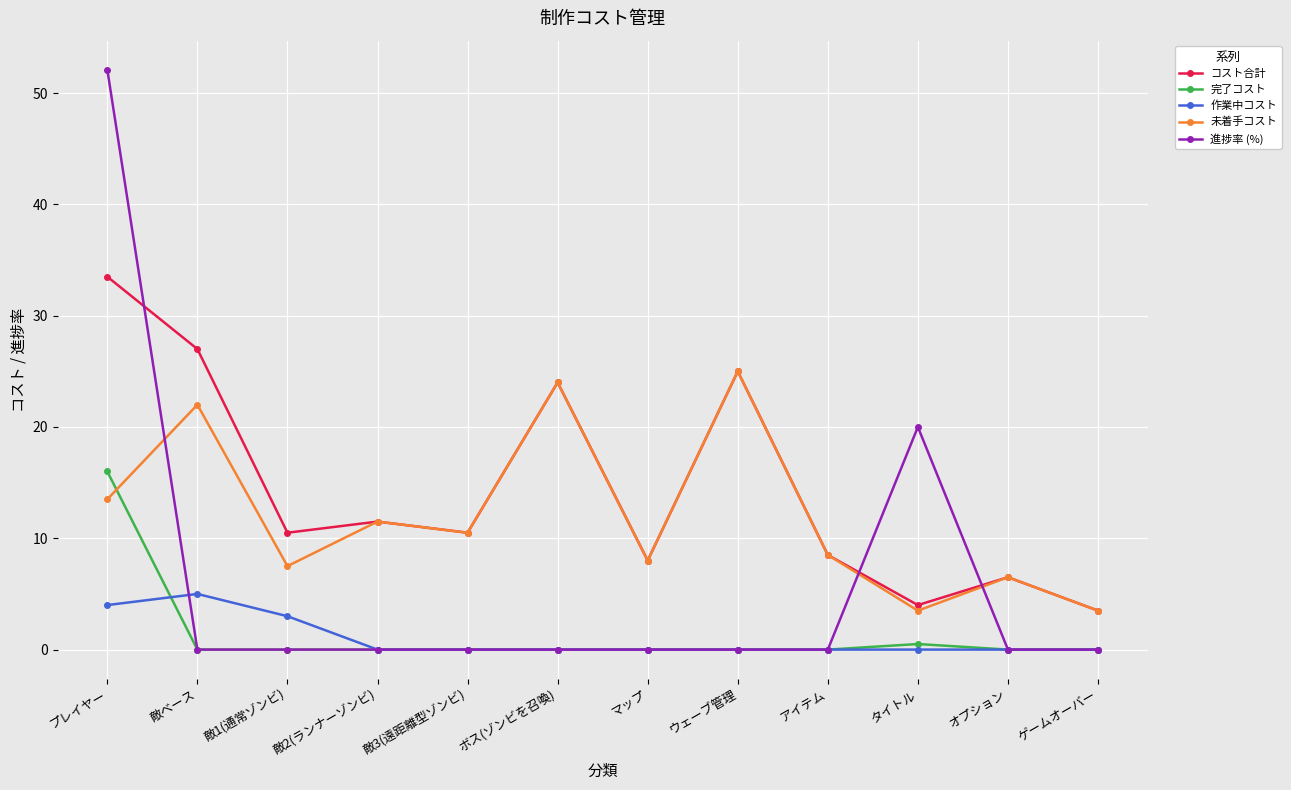

At how many categories does at least one series exceed 17?

5